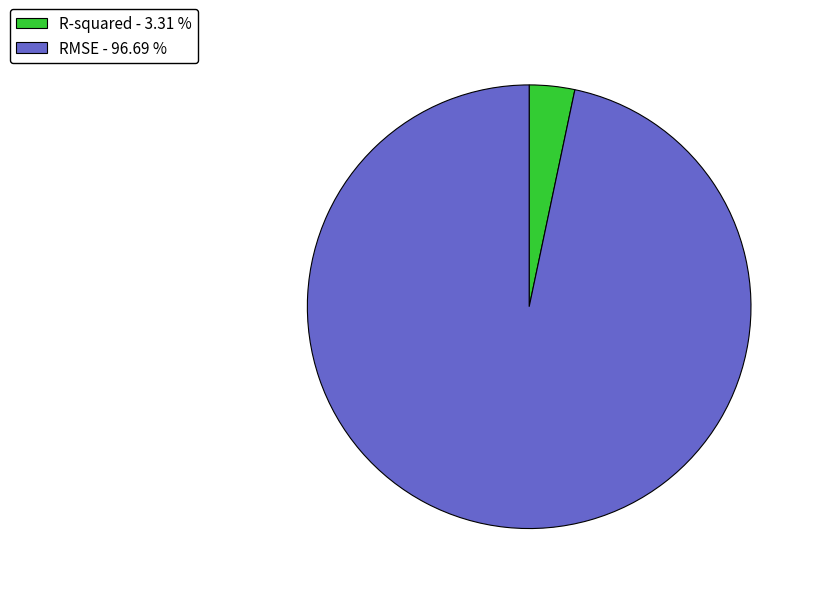

Which has a higher value, RMSE - 96.69 % or R-squared - 3.31 %?

RMSE - 96.69 %